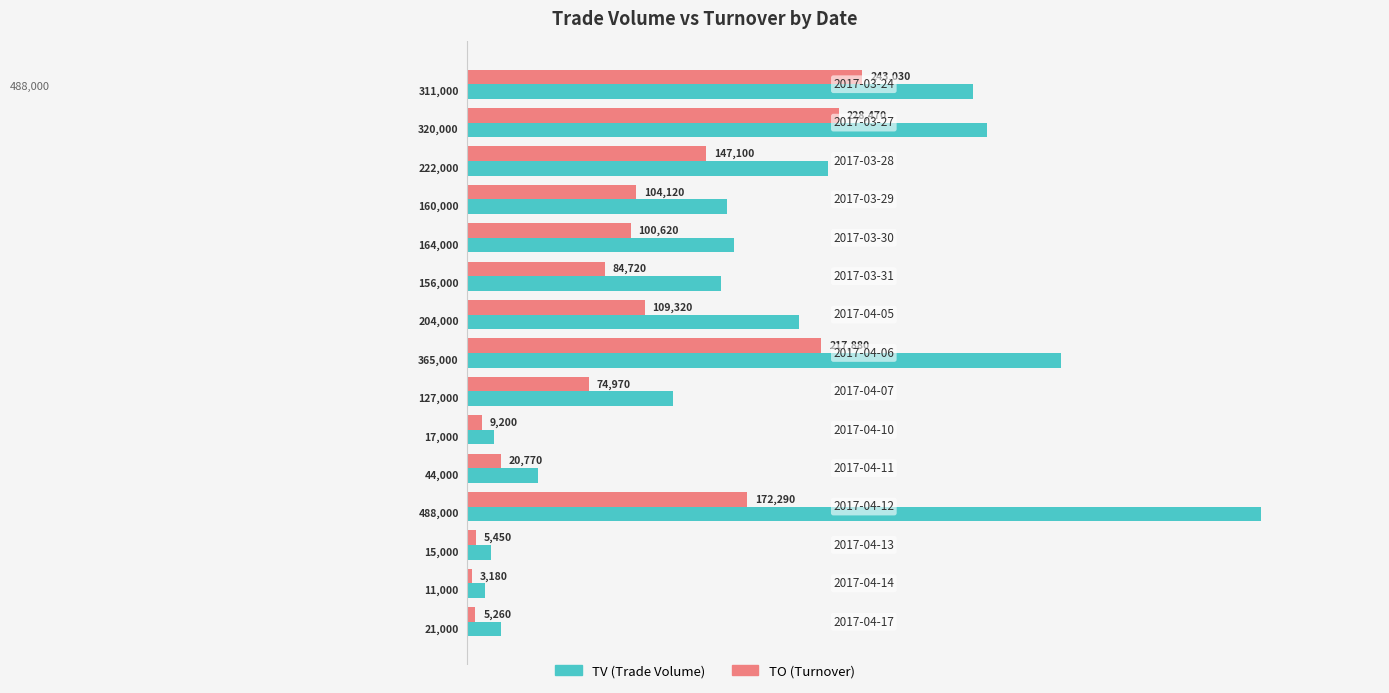

How many series are shown in this chart?

2